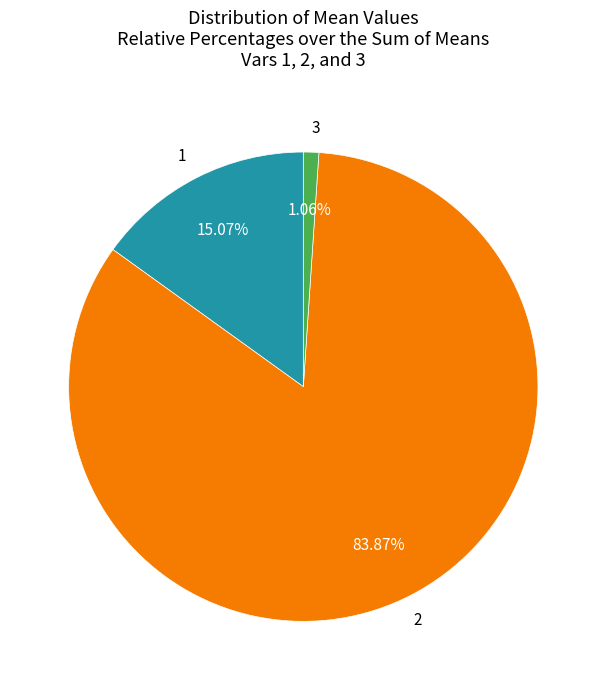

Count the number of slices in the pie.

3